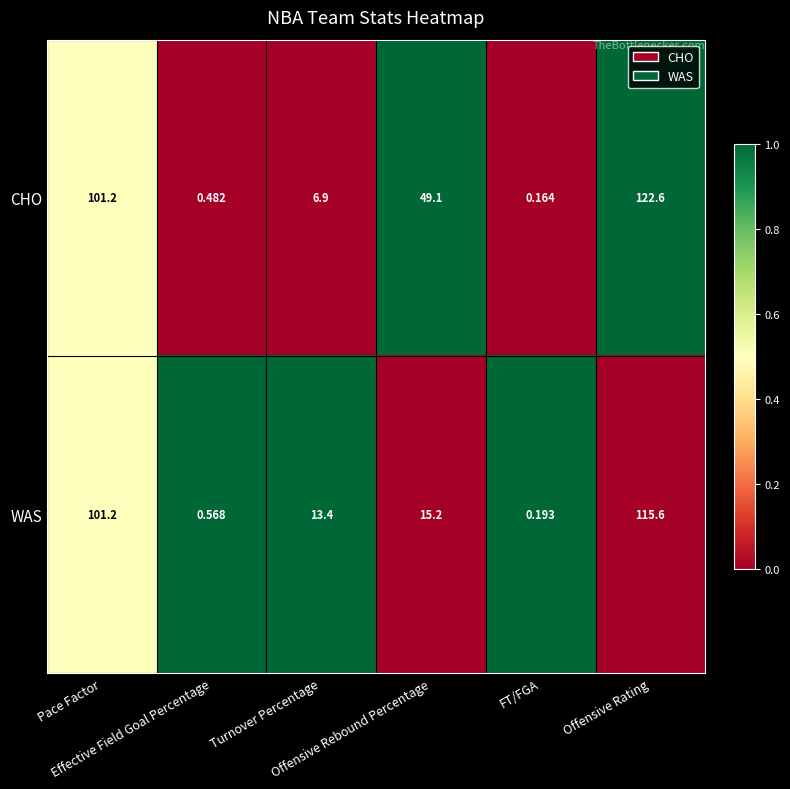

Which category has the lowest value across all series?

FT/FGA